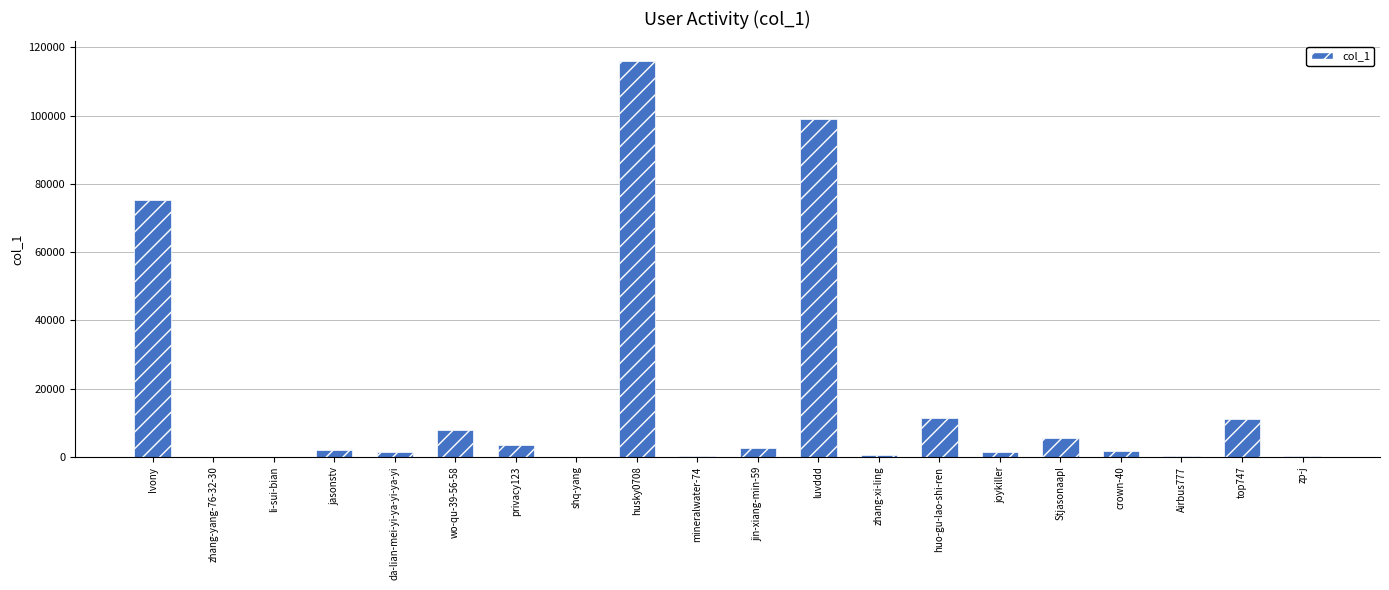

What is the greatest value displayed?

115939